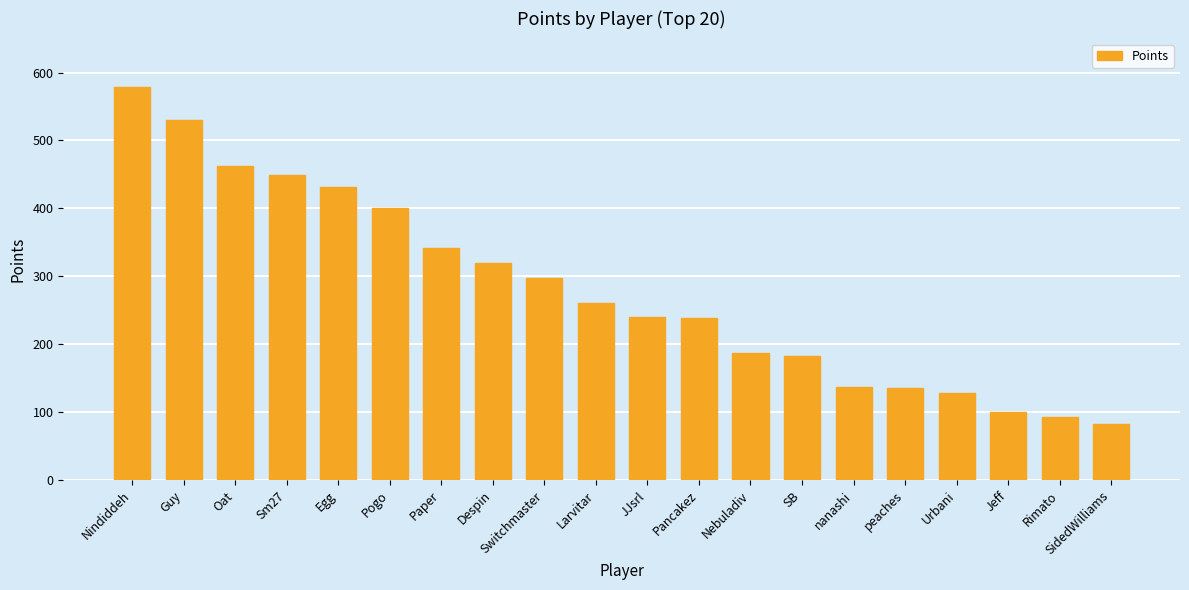

True or false: the data shows 579 at Nindiddeh.

True